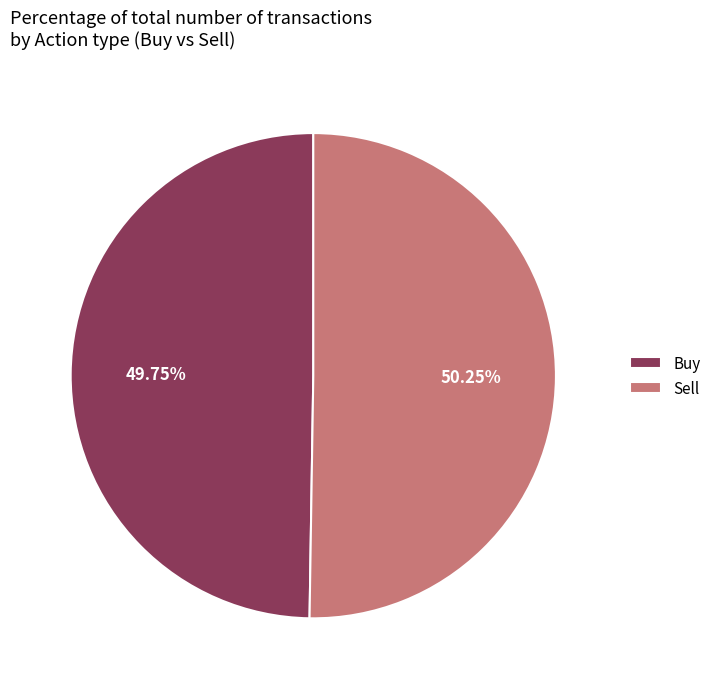

To the nearest percent, what is the average slice percentage?

50%